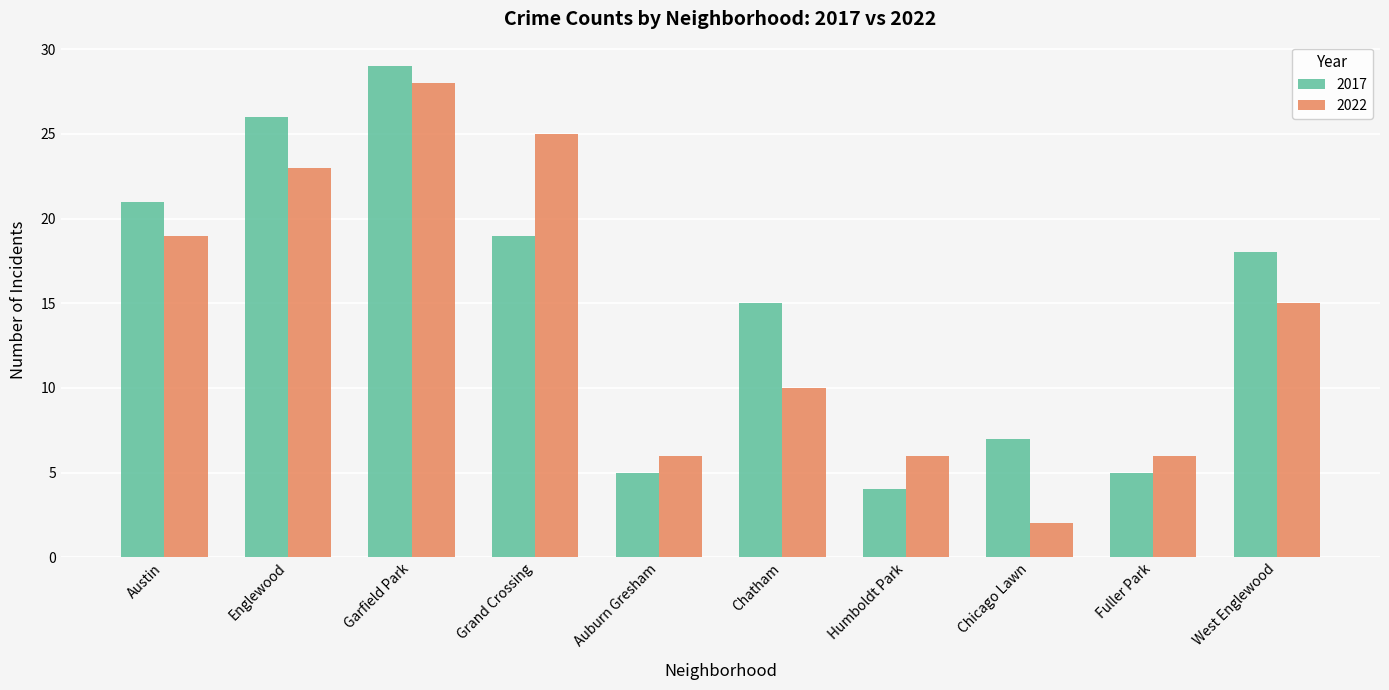

What are all the series names shown in the legend?

2017, 2022